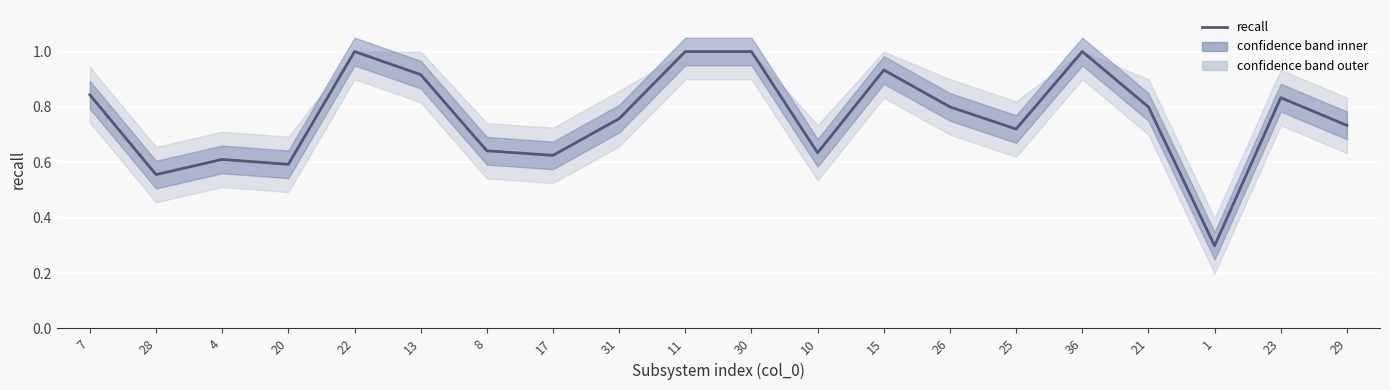

What is the label of the 12th point from the left?

10